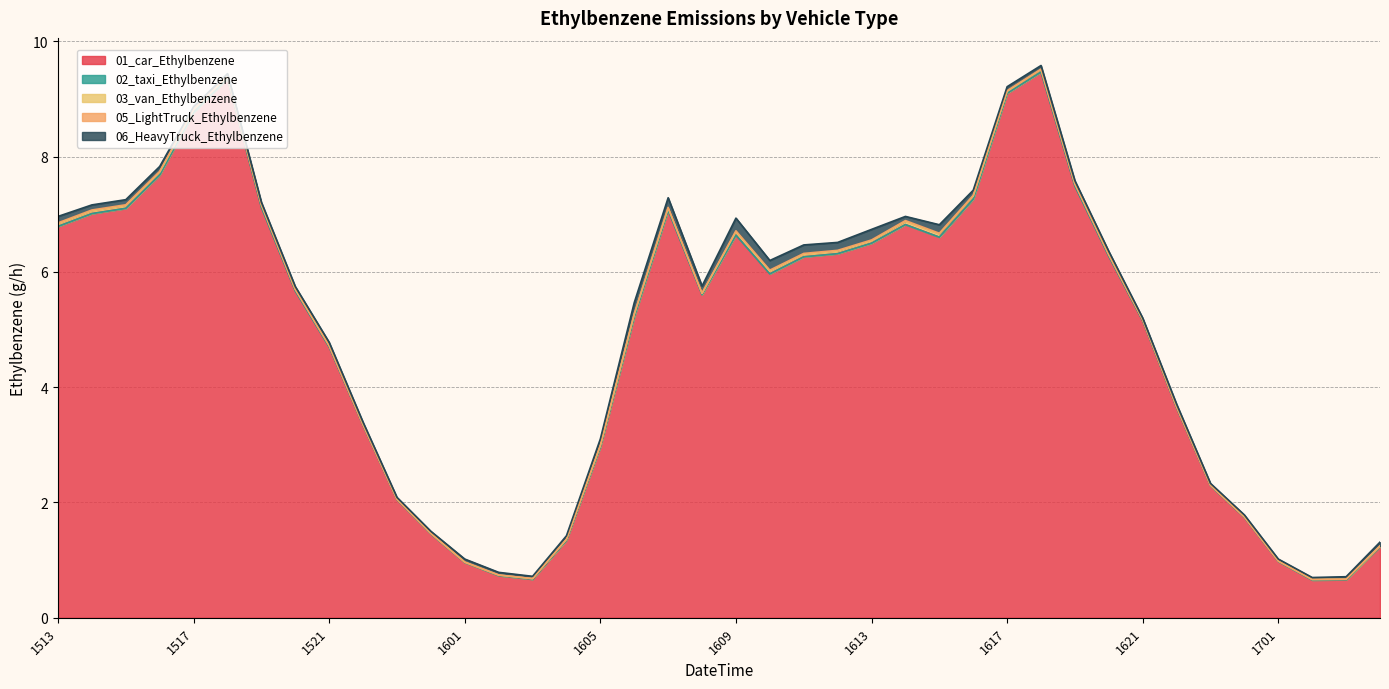

True or false: 03_van_Ethylbenzene has a value of 0.1 at 2024101616.

True